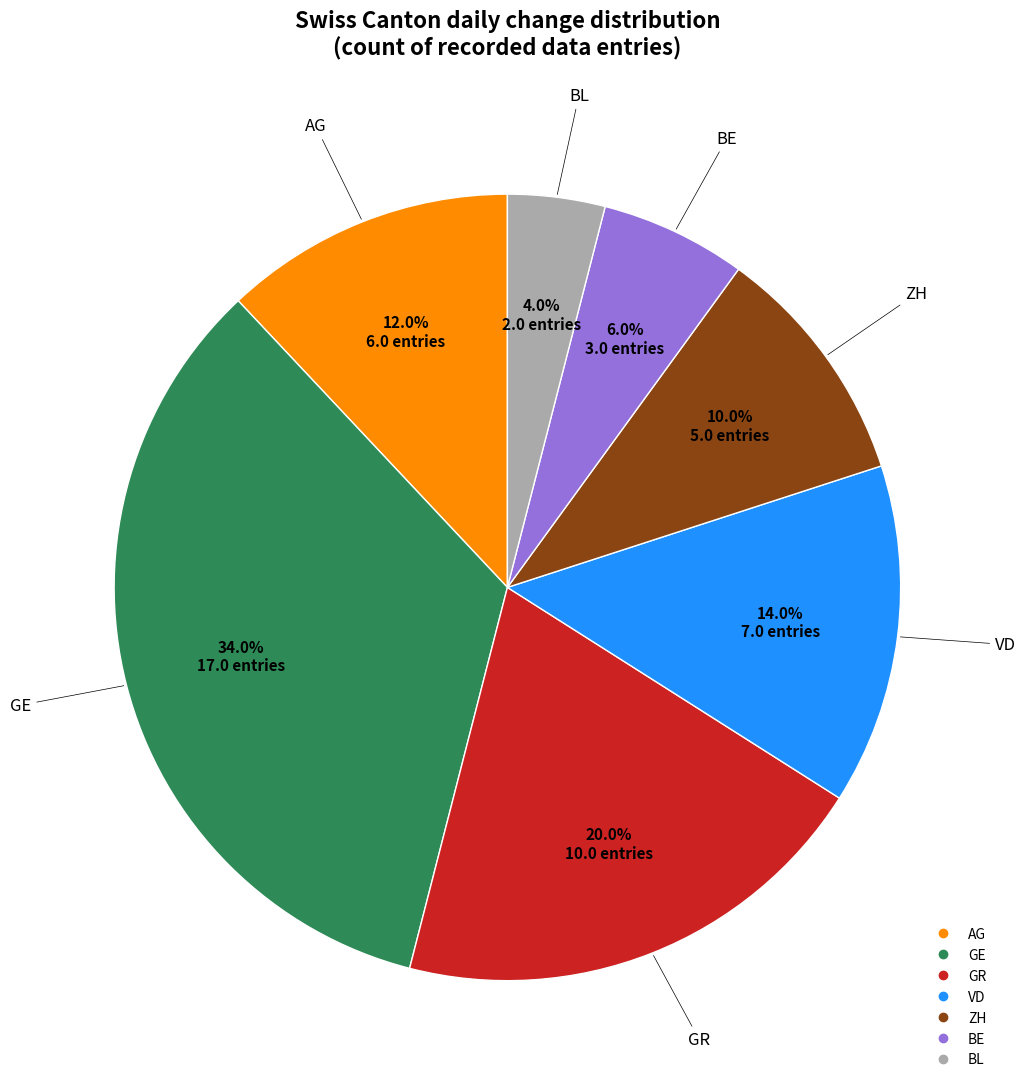

What is the total percentage of GR and BE?

26.0%